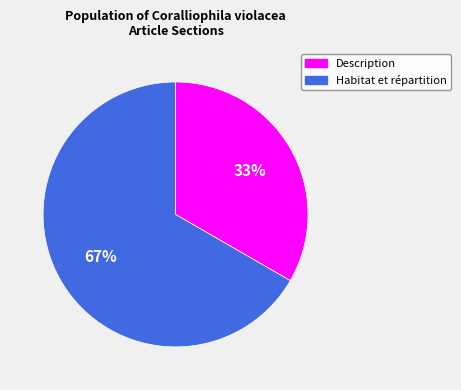

Do Description and Habitat et répartition together represent more than half of the pie?

Yes